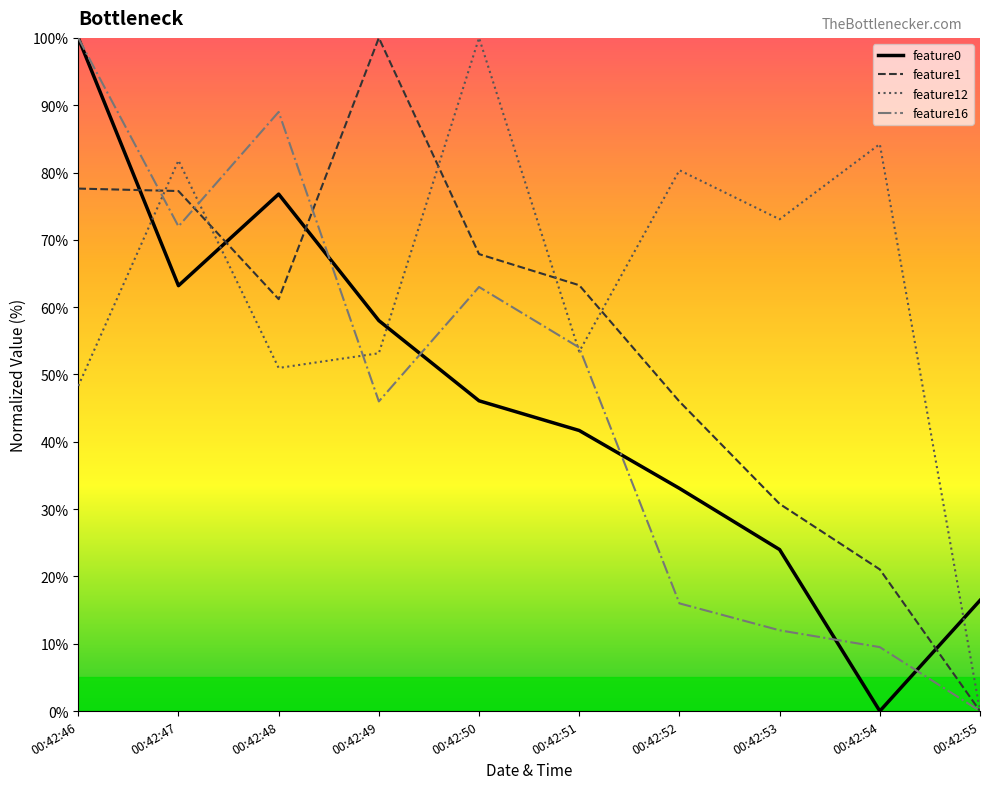

The value of feature16 at 00:42:48 is 89.0. True or false?

True